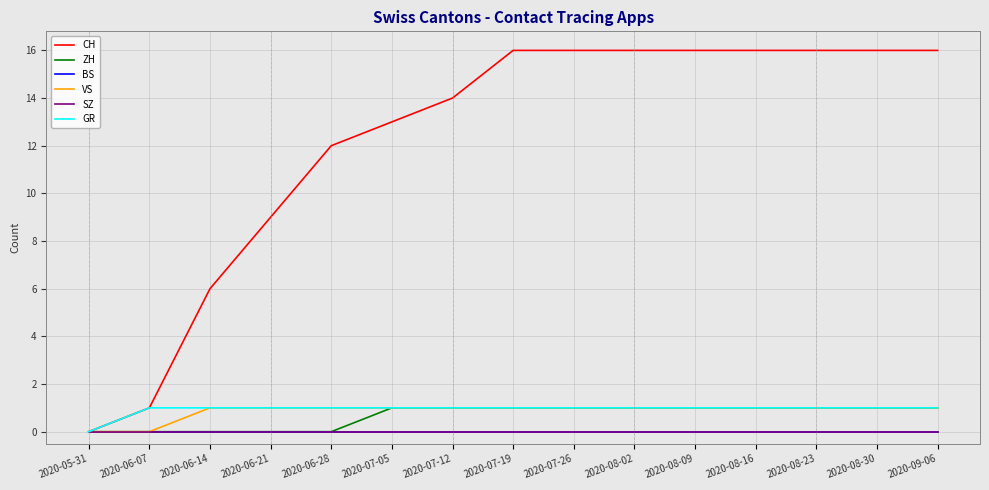

Is this an area chart (filled region under the line)?

No